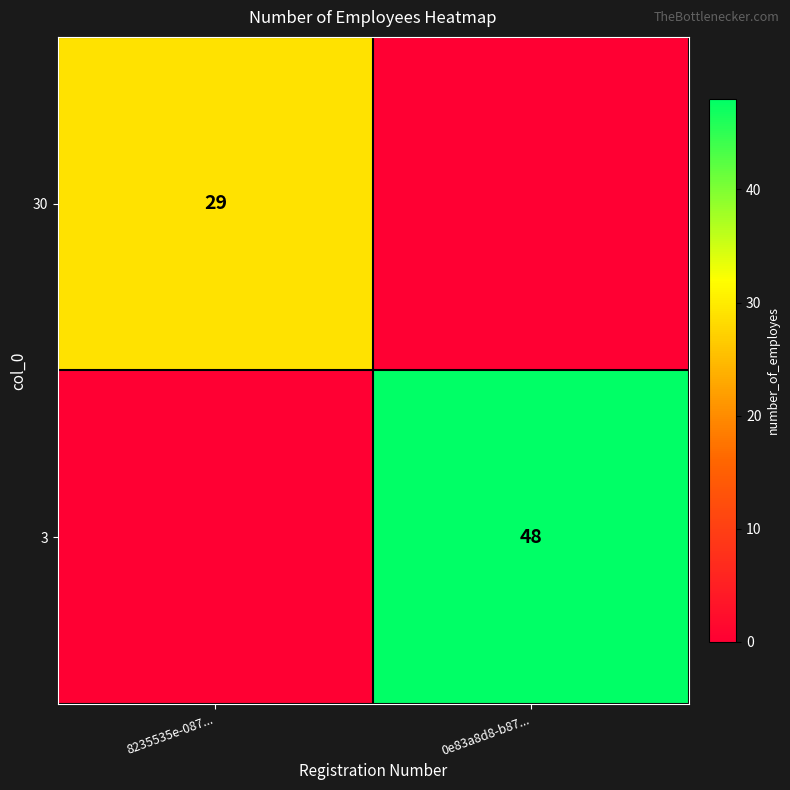

The 30 series shows 29 at 8235535e-087.... True or false?

True